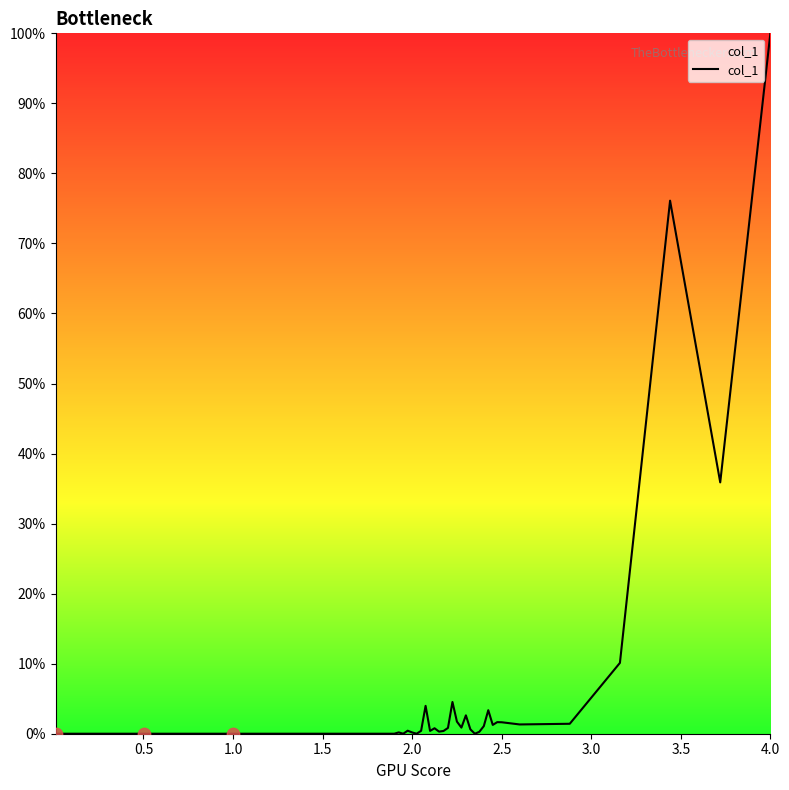

What is the difference between the maximum and minimum values?

100.0